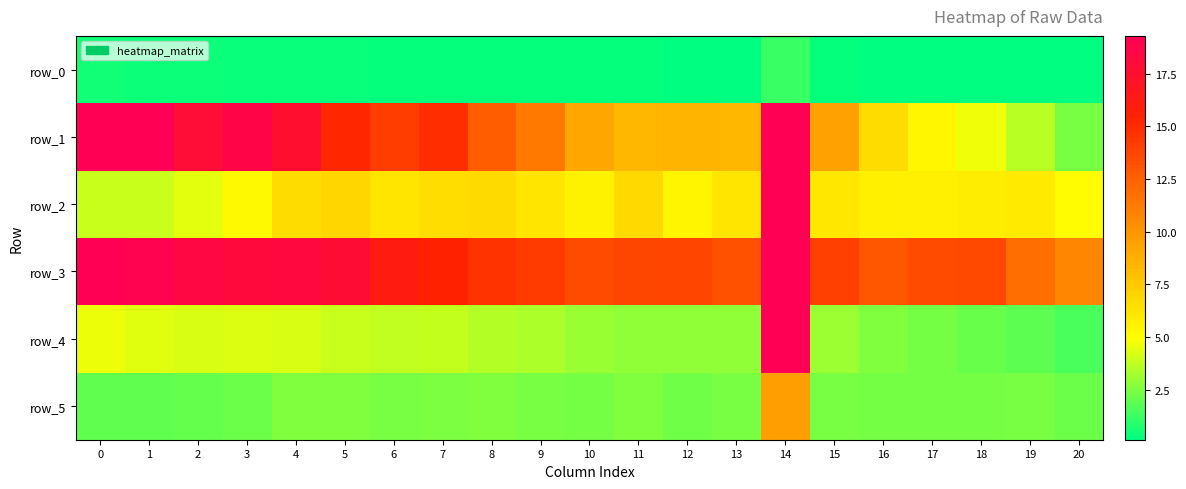

Reading left to right, what are all the values shown in this chart?

row_0: 0=0.4	1=0.4	2=0.4	3=0.3	4=0.4	5=0.3	6=0.3	7=0.2	8=0.2	9=0.2	10=0.2	11=0.2	12=0.2	13=0.2	14=1.2	15=0.2	16=0.2	17=0.2	18=0.2	19=0.2	20=0.1
row_1: 0=22.3	1=19.4	2=17.9	3=18.7	4=17.6	5=15.2	6=14.2	7=14.9	8=12.7	9=11.4	10=9.2	11=8.4	12=8.4	13=8.4	14=412.4	15=9.4	16=6.6	17=5.4	18=4.6	19=3.6	20=2.4
row_2: 0=3.9	1=3.9	2=4.4	3=5.2	4=6.6	5=6.9	6=6.1	7=6.5	8=6.7	9=6.1	10=5.6	11=6.7	12=5.4	13=6.1	14=92.7	15=6.0	16=5.6	17=5.7	18=5.7	19=6.0	20=5.1
row_3: 0=19.4	1=19.1	2=18.4	3=18.2	4=18.3	5=17.8	6=16.2	7=15.4	8=14.6	9=14.2	10=13.5	11=13.7	12=13.8	13=13.2	14=34.5	15=14.0	16=12.9	17=13.5	18=13.6	19=11.9	20=10.8
row_4: 0=4.6	1=4.3	2=4.2	3=4.3	4=4.2	5=3.9	6=3.8	7=3.9	8=3.6	9=3.4	10=3.0	11=2.9	12=2.9	13=2.9	14=20.3	15=3.1	16=2.6	17=2.3	18=2.1	19=1.9	20=1.5
row_5: 0=2.0	1=1.9	2=2.1	3=2.2	4=2.5	5=2.6	6=2.4	7=2.5	8=2.6	9=2.4	10=2.3	11=2.5	12=2.3	13=2.4	14=9.6	15=2.4	16=2.3	17=2.4	18=2.4	19=2.4	20=2.2